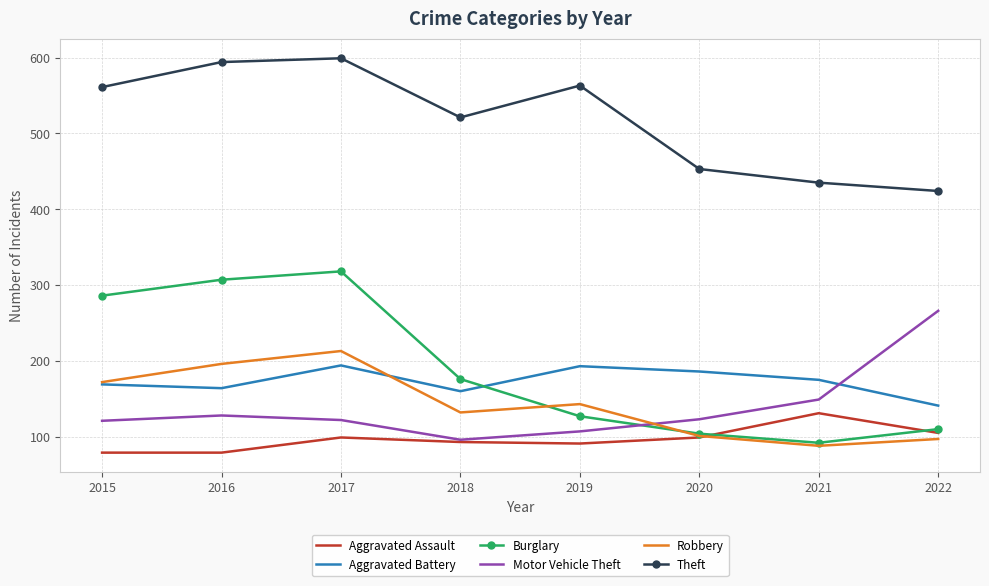

True or false: Motor Vehicle Theft has a value of 96 at 2018.

True